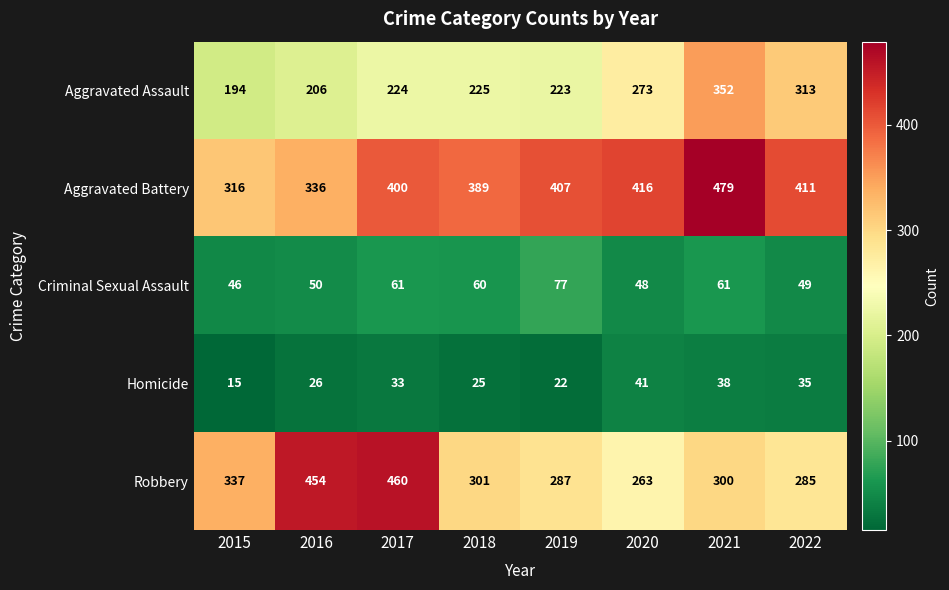

At how many categories does at least one series exceed 429?

3